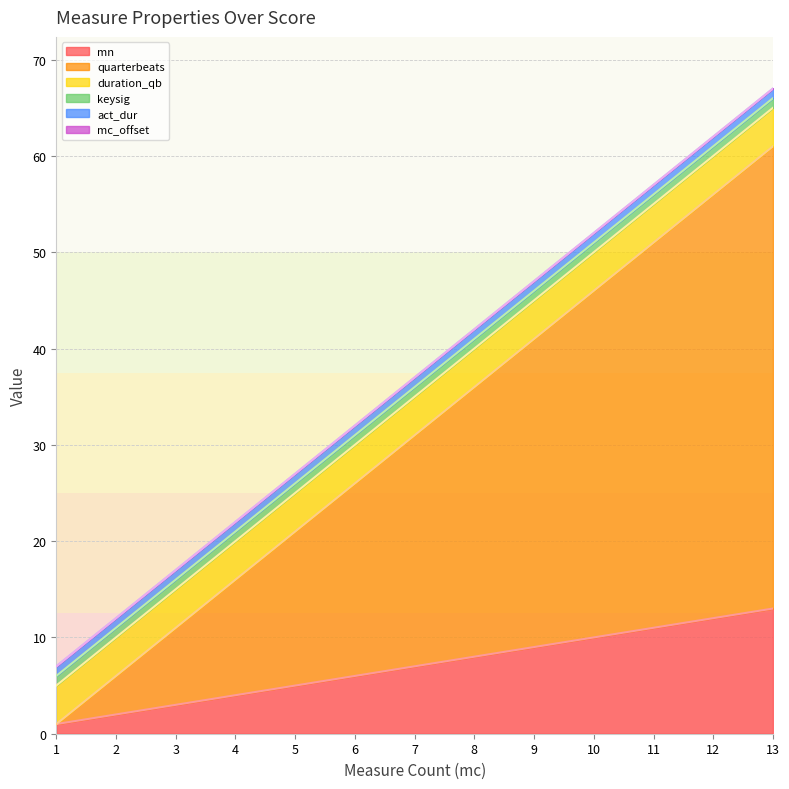

Rank the series by their maximum value, from highest to lowest.

quarterbeats, mn, duration_qb, keysig, act_dur, mc_offset